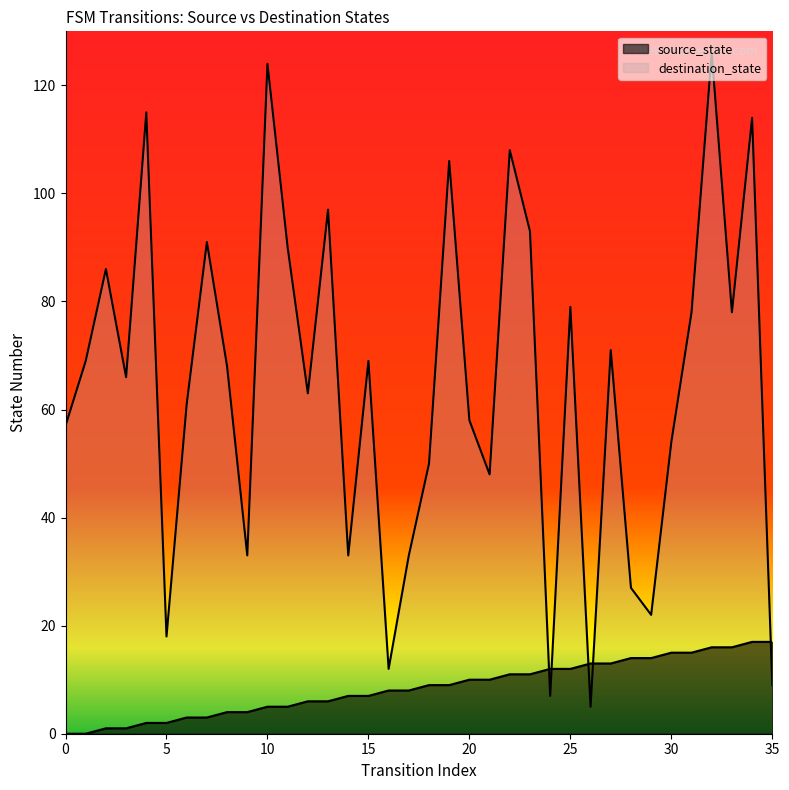

Which series has the largest range (max minus min)?

destination_state